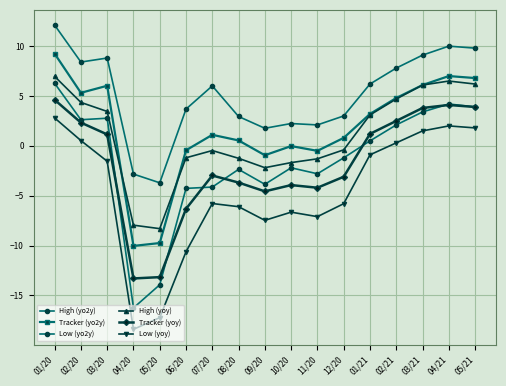

Count the number of categories in the chart.

17